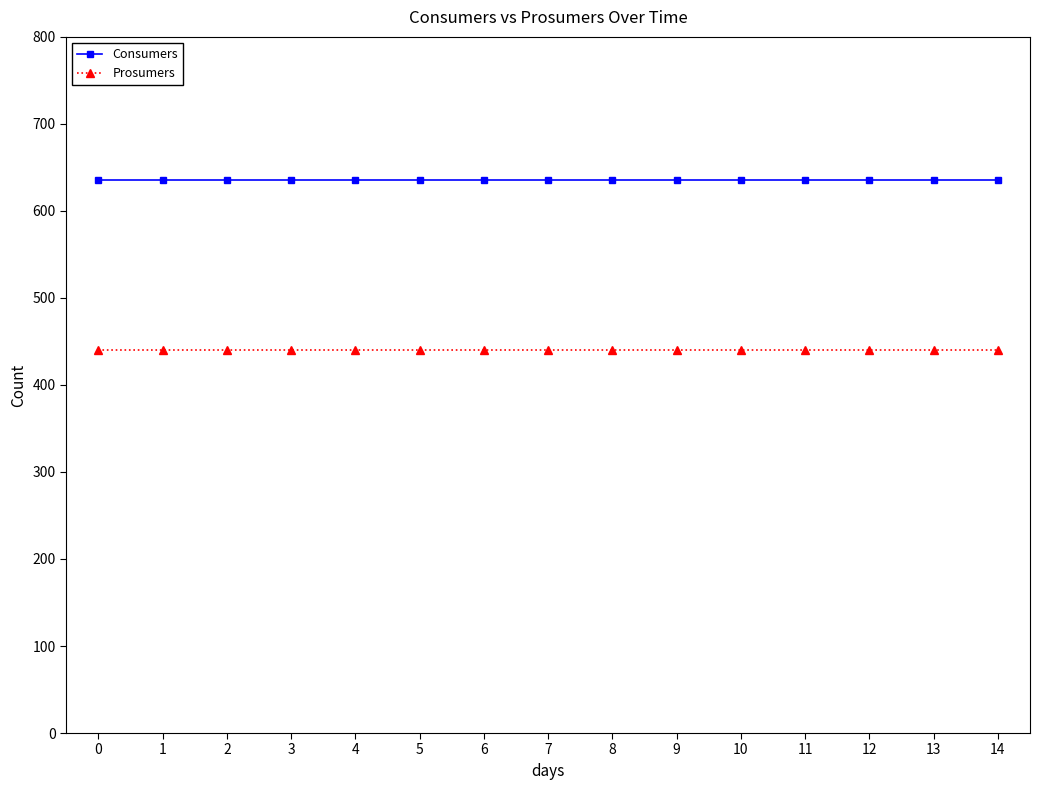

Does the chart have visible grid lines?

No